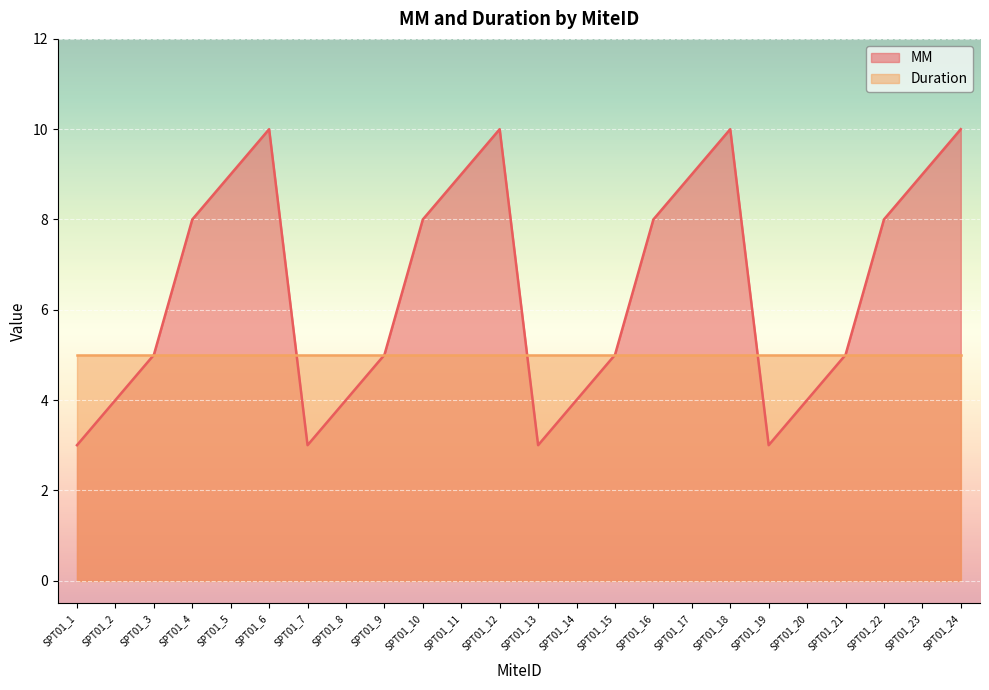

What is the greatest value displayed?

10